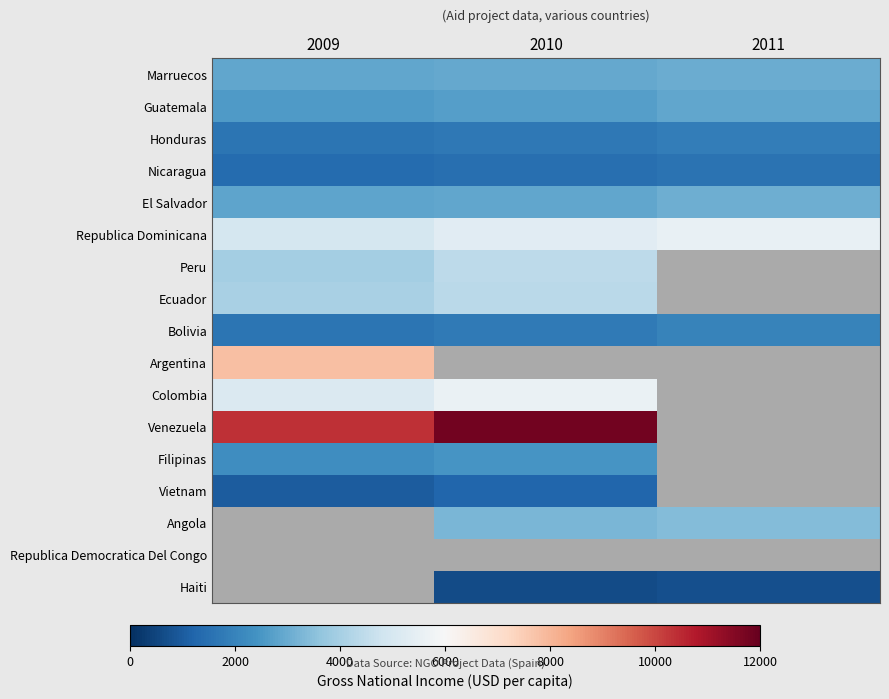

How many data points does each series have?

3